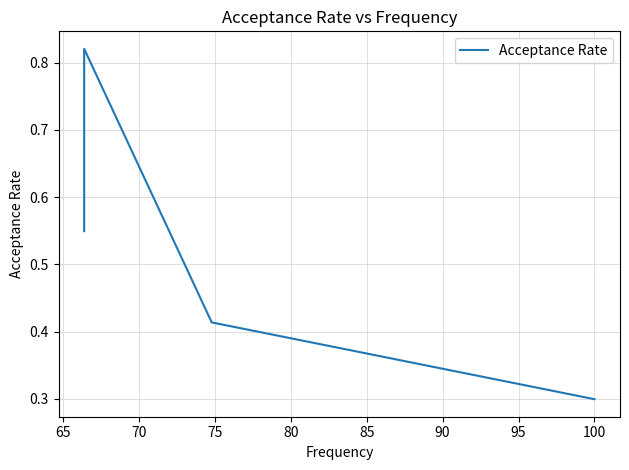

How many points are higher than both their immediate neighbors (excluding endpoints)?

1